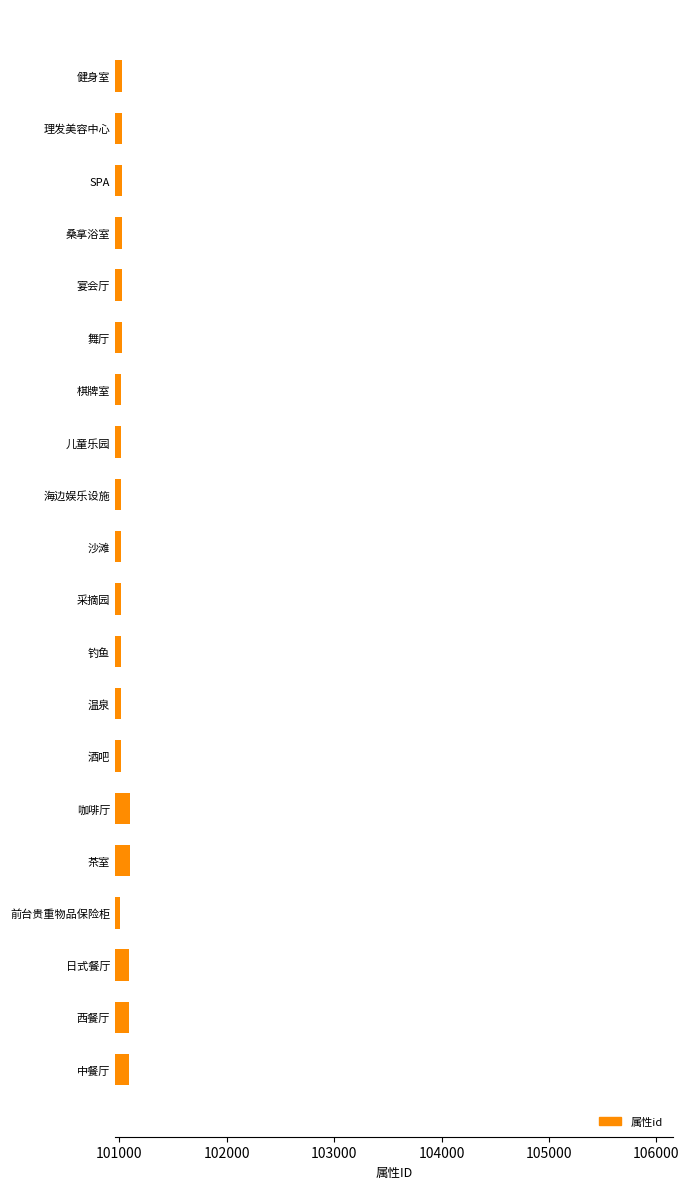

Read the value at 桑拿浴室.

101022